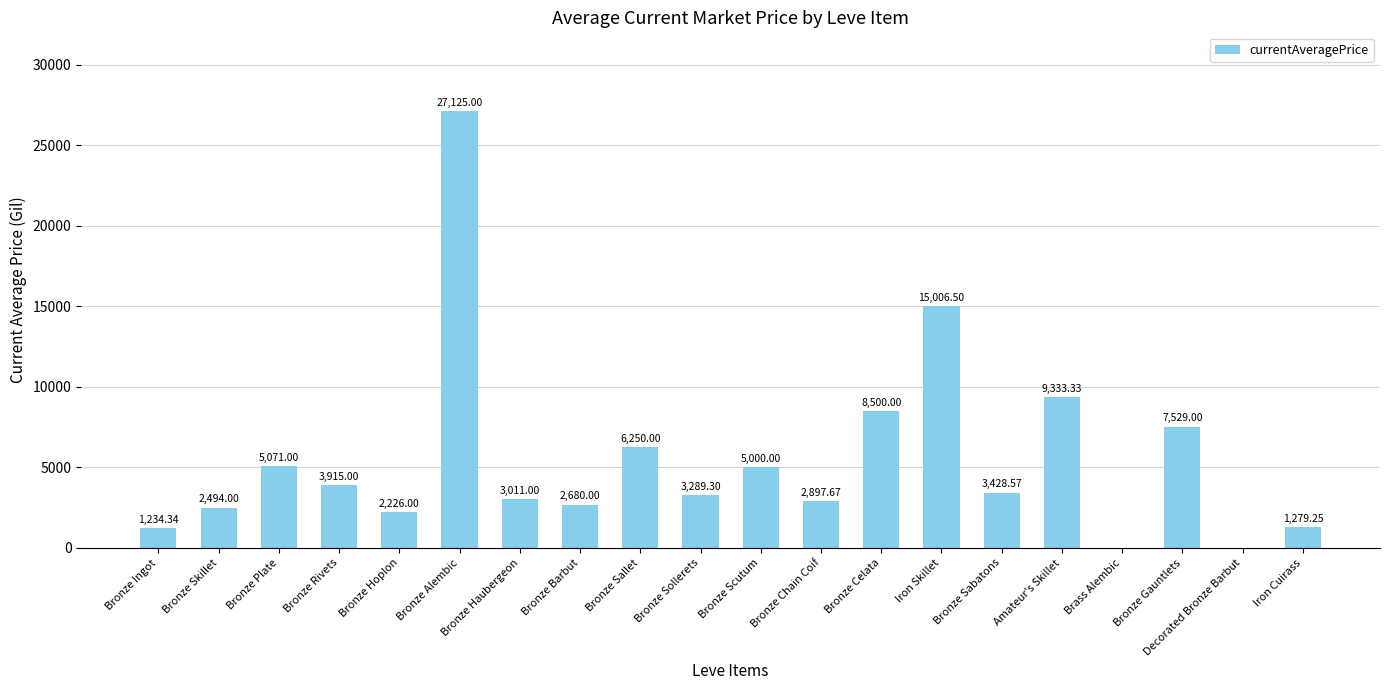

True or false: the data shows 3289.3 at Bronze Sollerets.

True